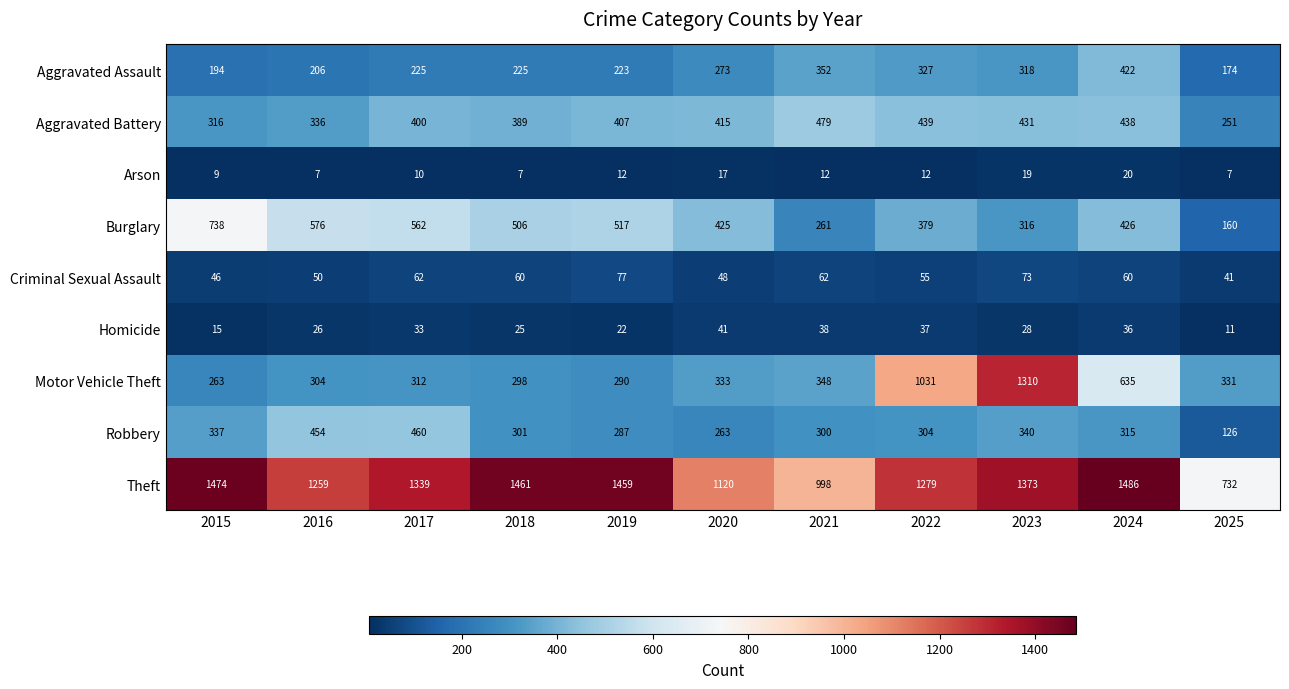

The value of Theft at 2024 is 1486. True or false?

True